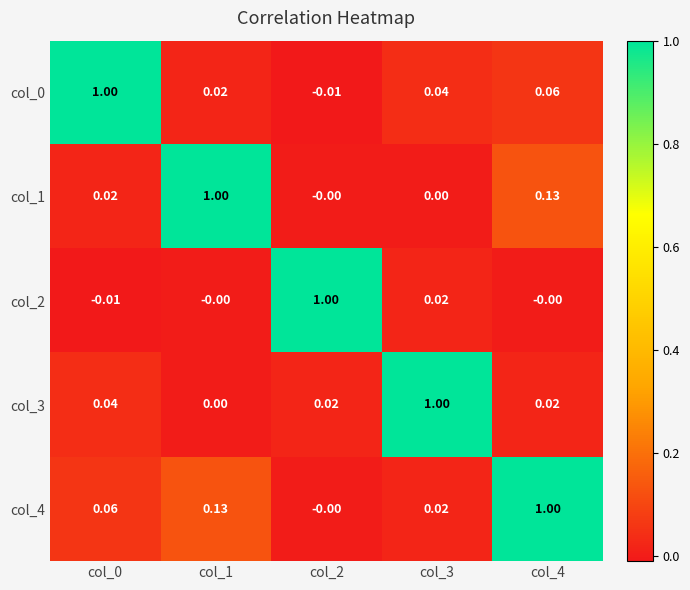

How many values in col_4 are above zero?

4